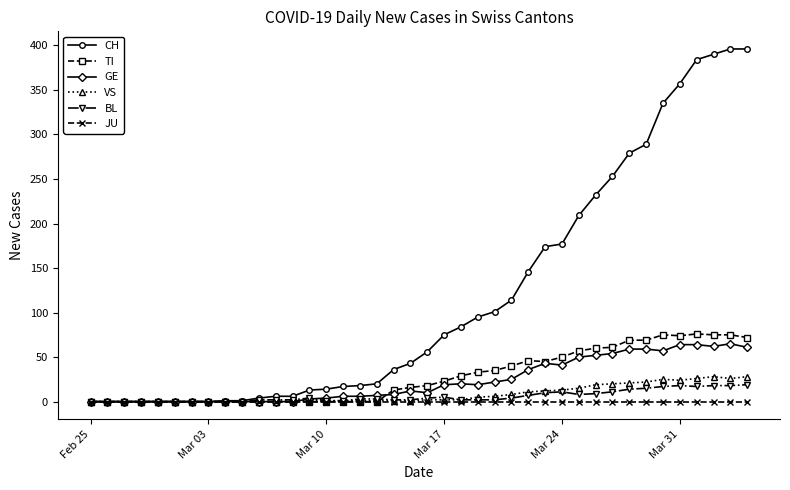

Which series has the widest spread of values?

CH